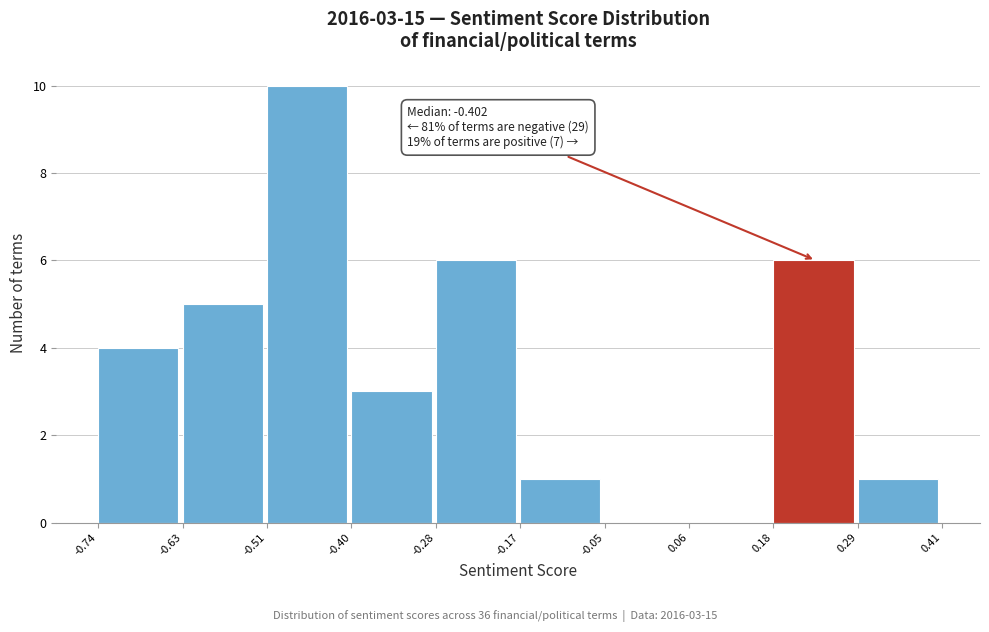

Over which range of the x-axis is the bar tallest?

-0.51 to -0.40